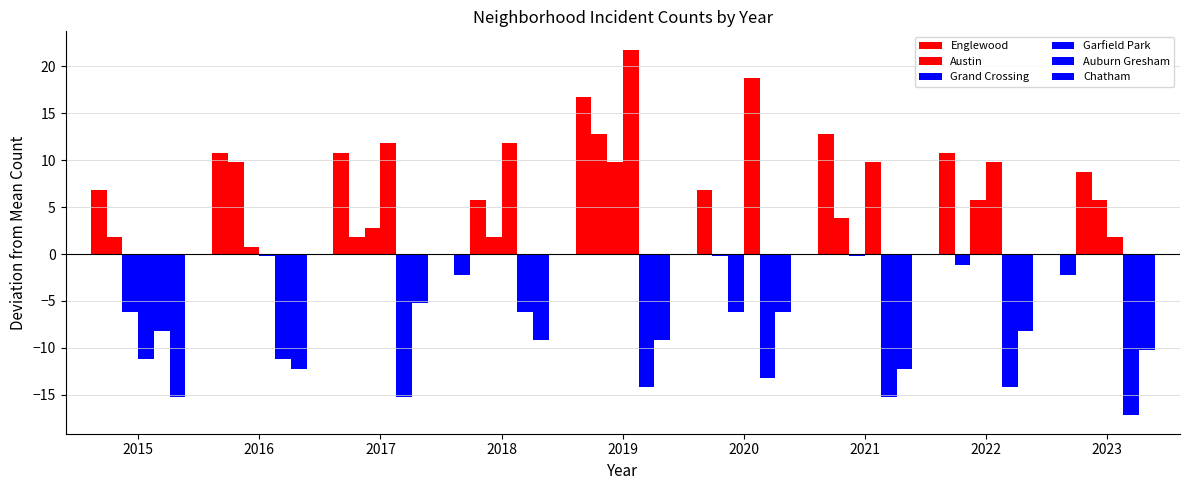

At which label does Auburn Gresham reach its minimum?

2023